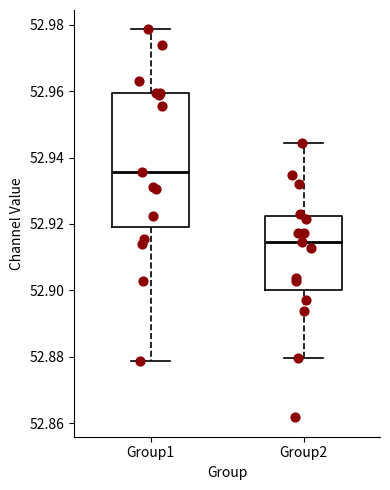

Where does the median line of the box for Group1 sit on the y-axis? The values are not printed on the chart, so give them approximately, as read against the axis.

52.936